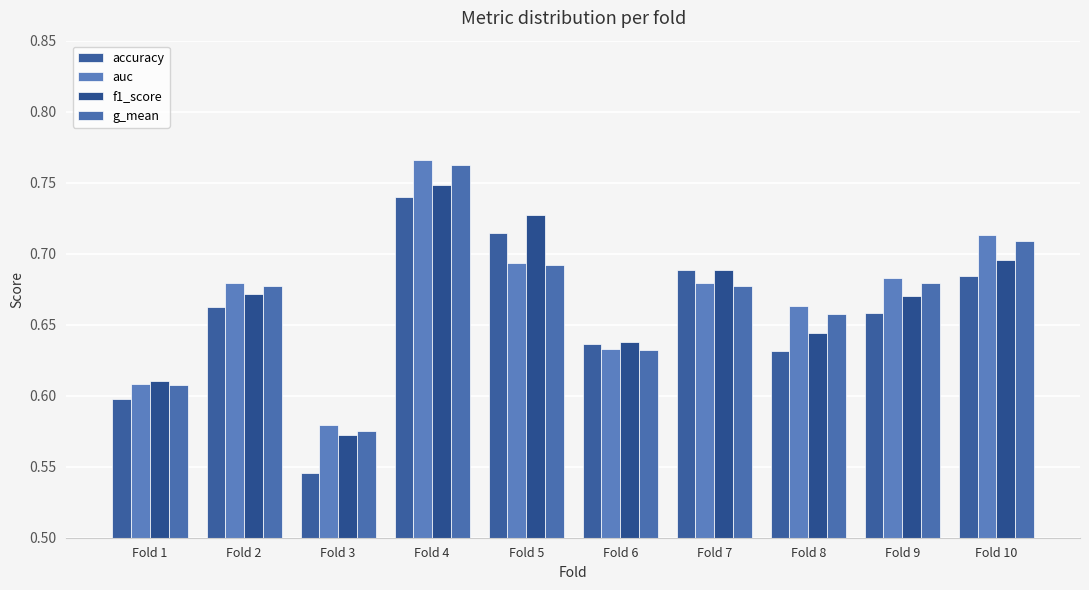

Which category has the highest value in the f1_score series?

Fold 4